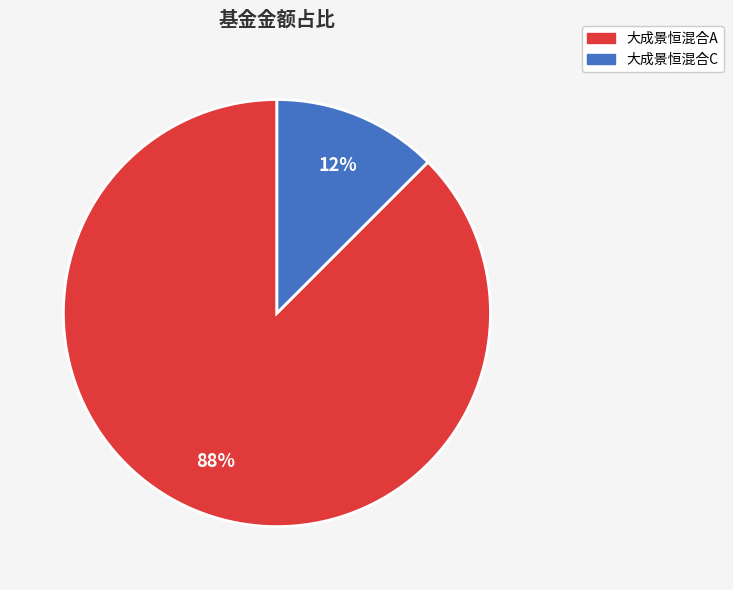

The 大成景恒混合C slice represents 1% of the pie. True or false?

False